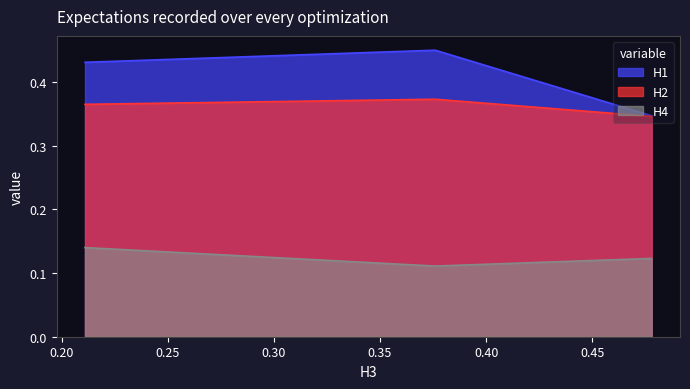

Does the chart have visible grid lines?

No